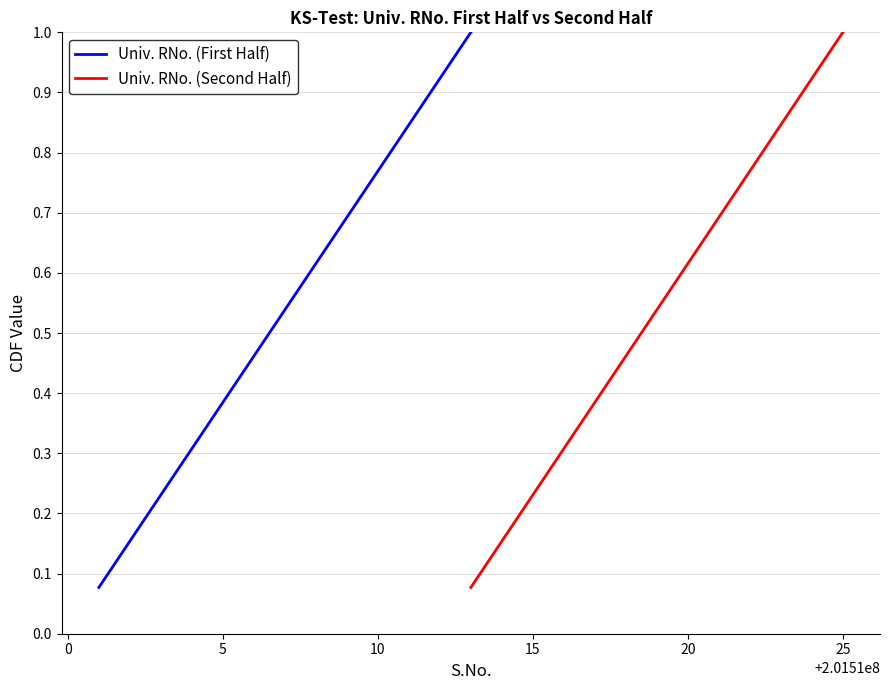

Which category has the highest value in the Univ. RNo. (Second Half) series?

25